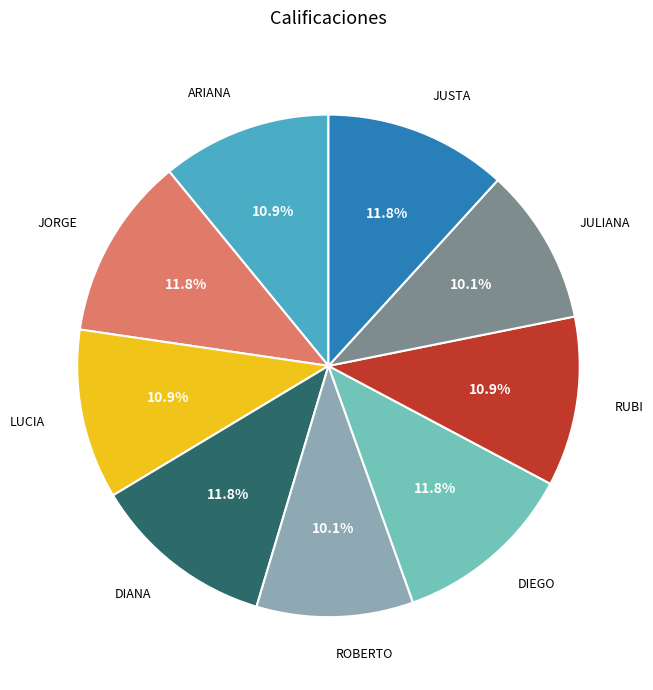

Does any single category account for the majority?

No